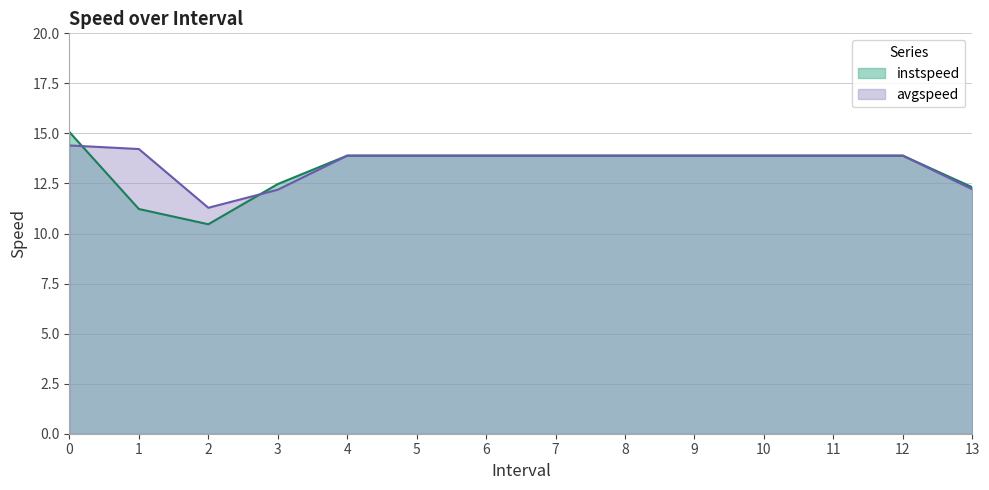

True or false: avgspeed has more than 1 interior local peaks.

False